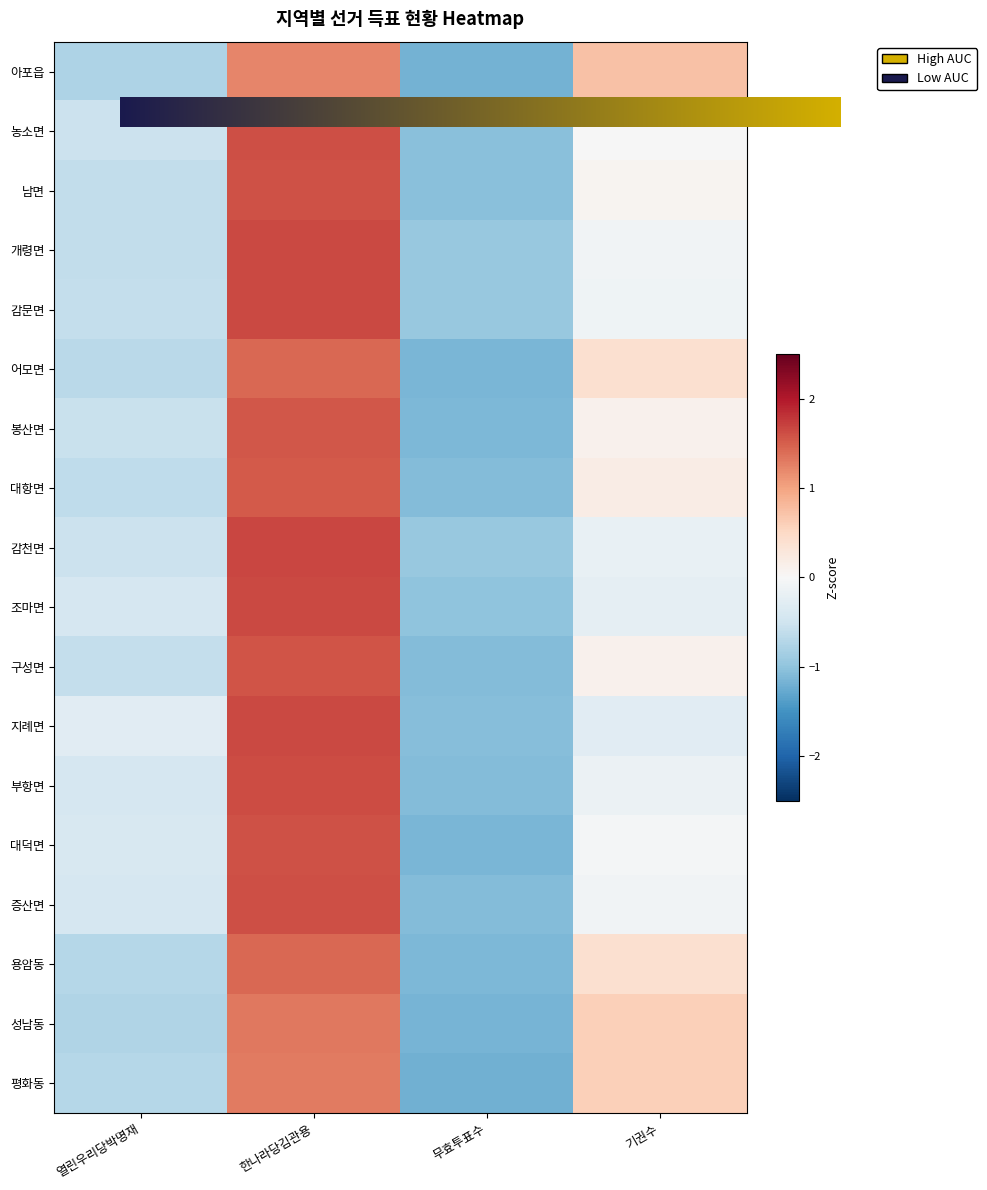

List the labels in order of 지례면 value, largest first.

한나라당김관용, 기권수, 열린우리당박명재, 무효투표수